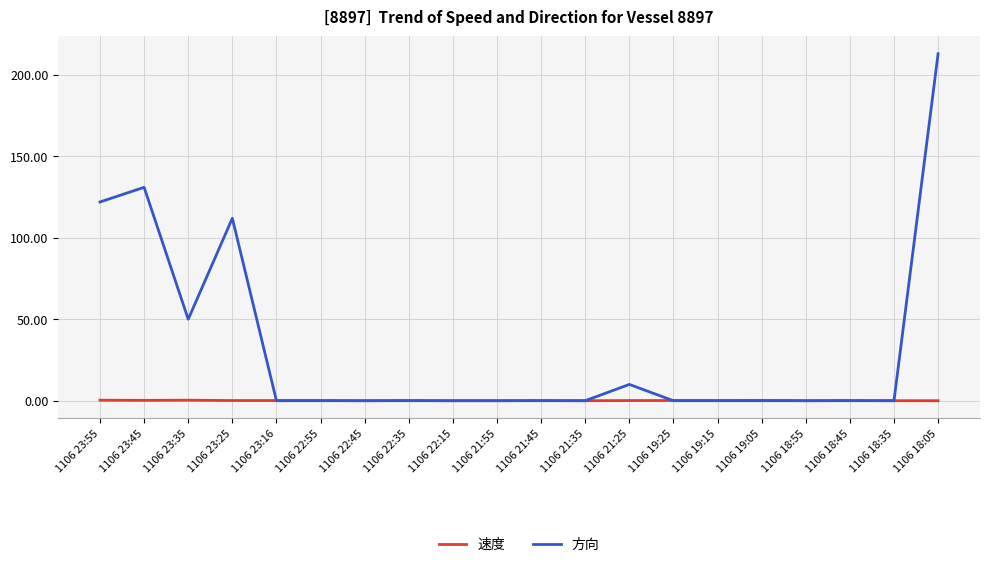

Which label corresponds to the largest value in the chart?

1106 18:05